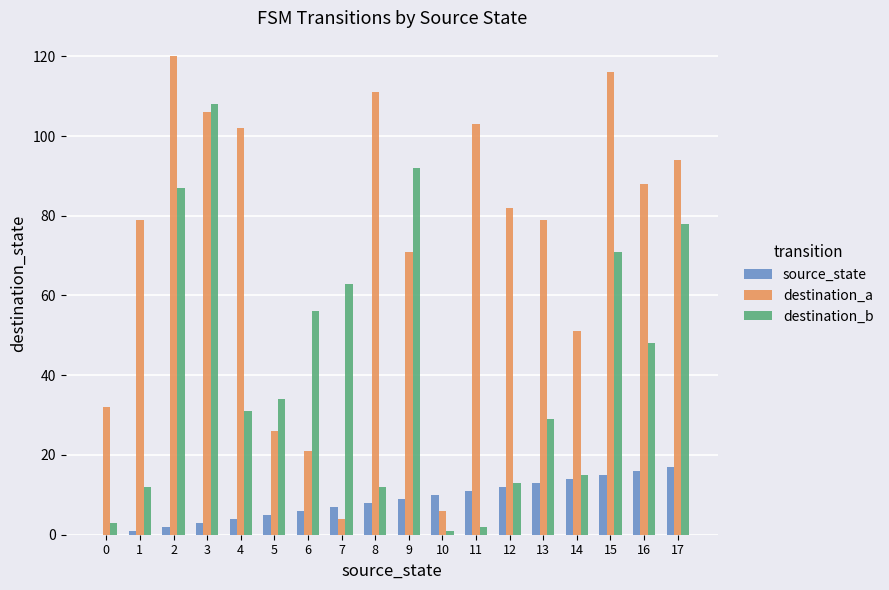

At which label is destination_b closest to 54?

6